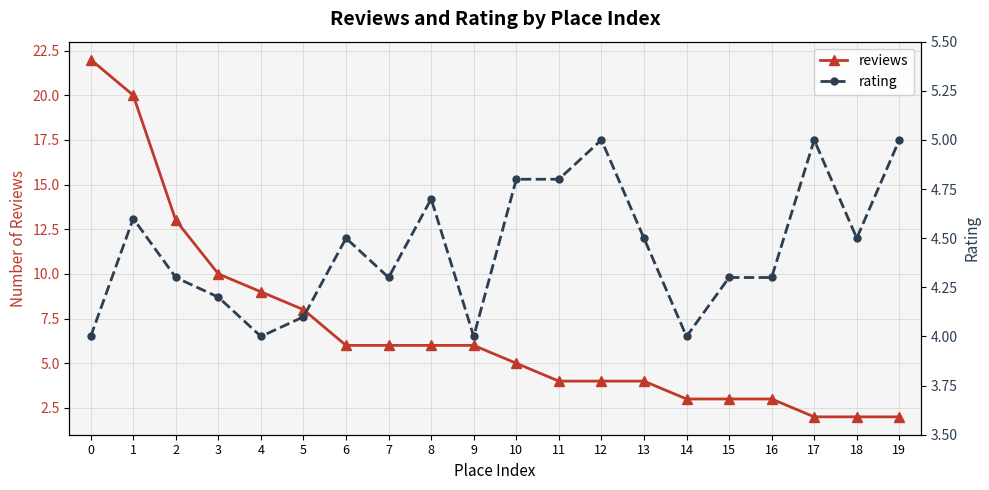

Where is the first local minimum for rating?

4